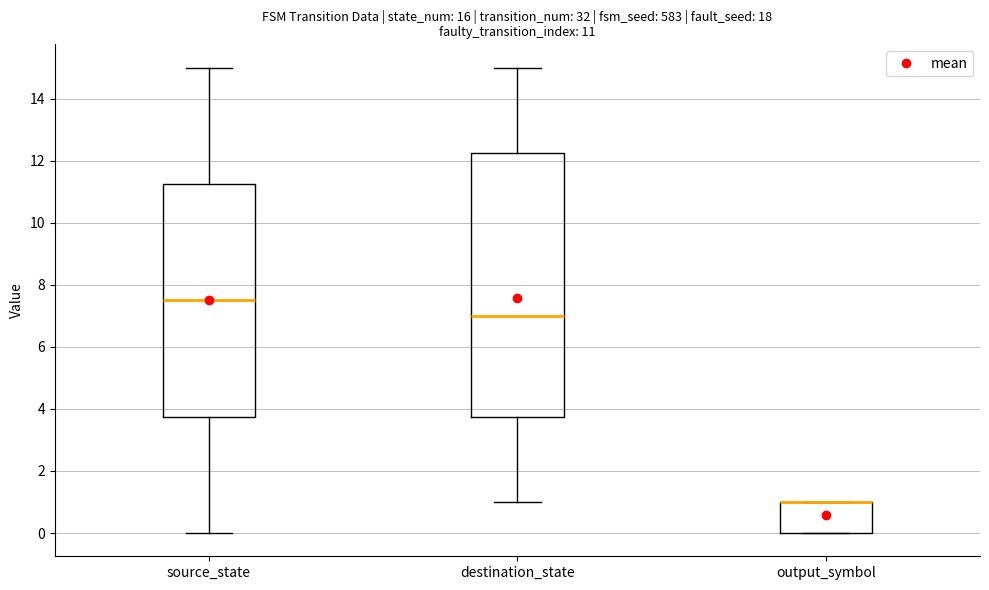

Which box is the tallest, from its lower edge to its upper edge?

destination_state